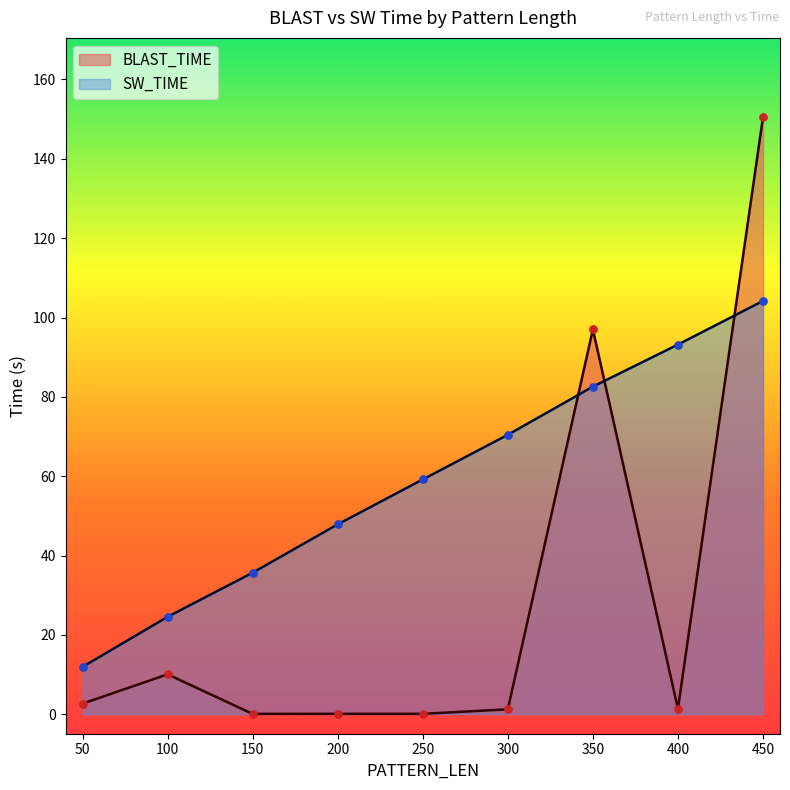

Which series reaches the minimum Y coordinate?

BLAST_TIME